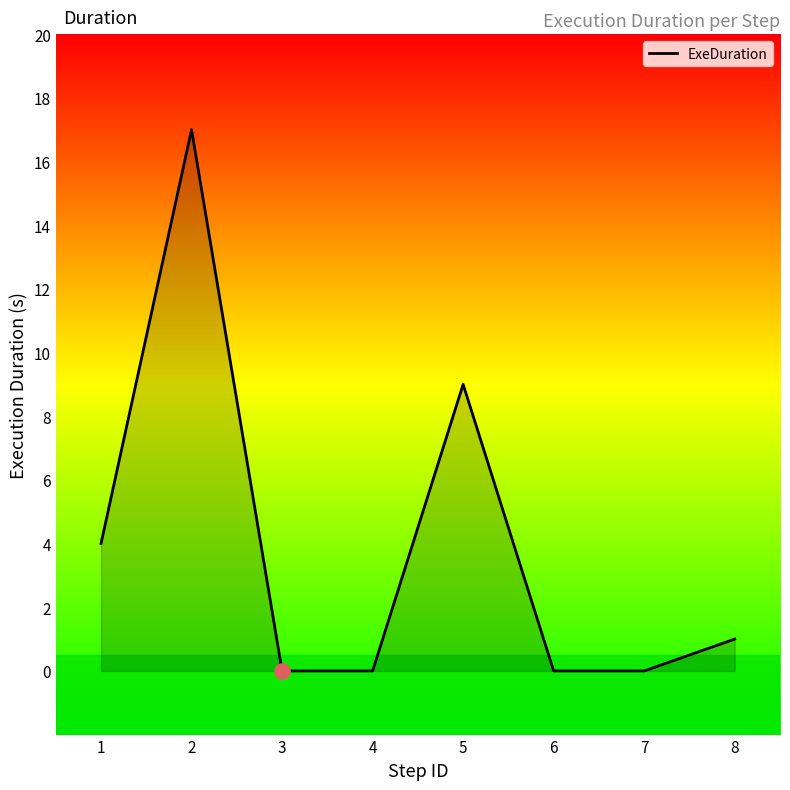

What is the change in value from 1 to 4?

-4